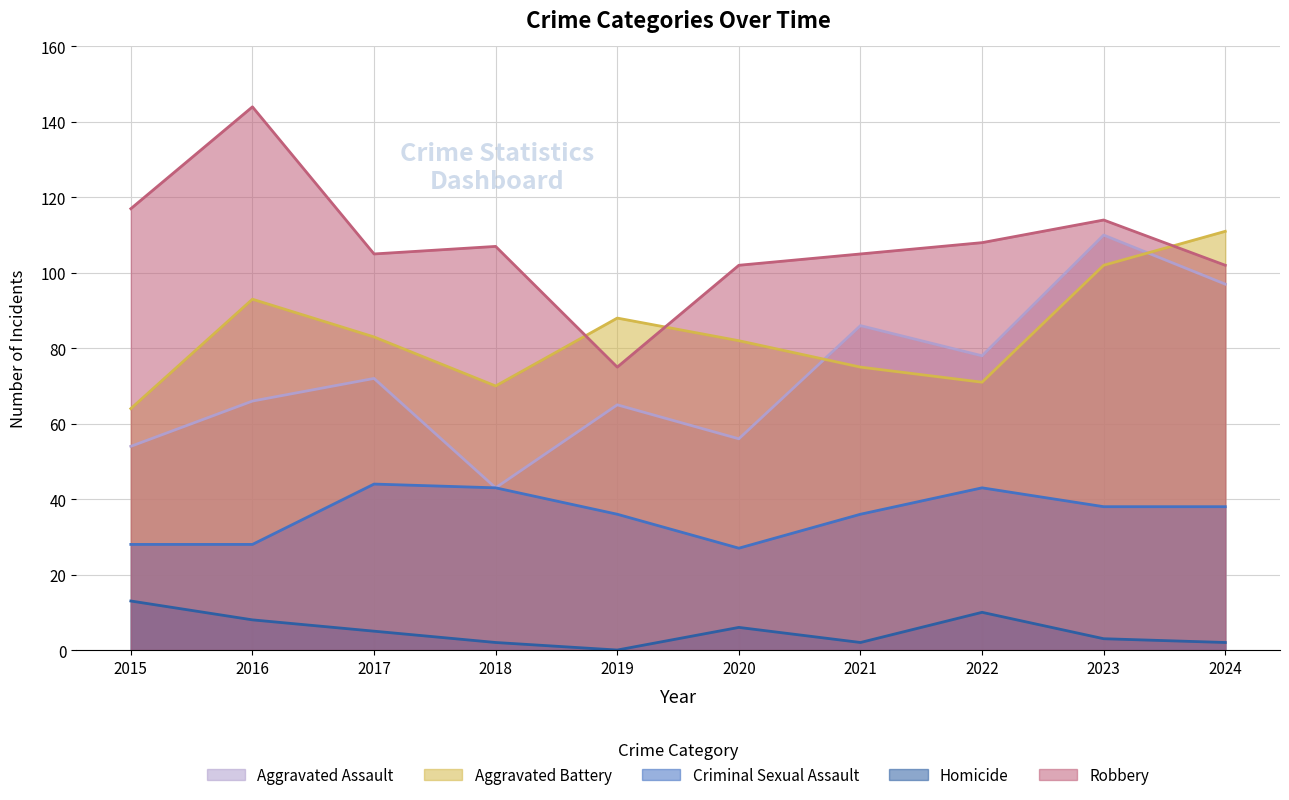

True or false: Aggravated Battery has a value of 34 at 2021.

False